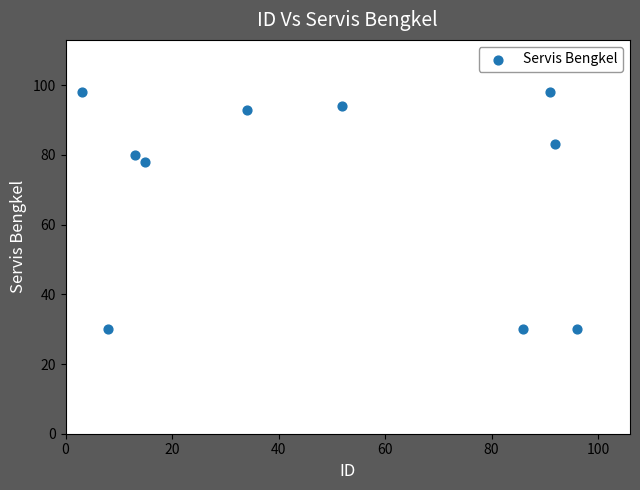

What is the range of Y values (max minus min)?

68